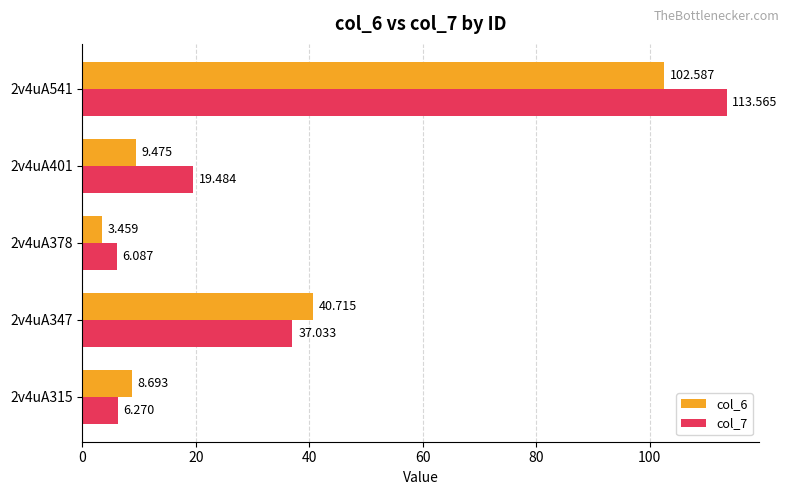

At how many categories does at least one series exceed 111?

1